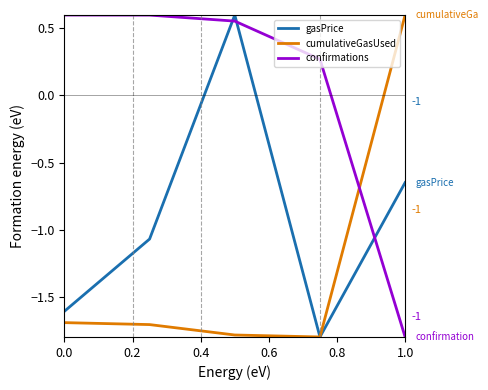

Rank the series by their average value, from highest to lowest.

confirmations, gasPrice, cumulativeGasUsed